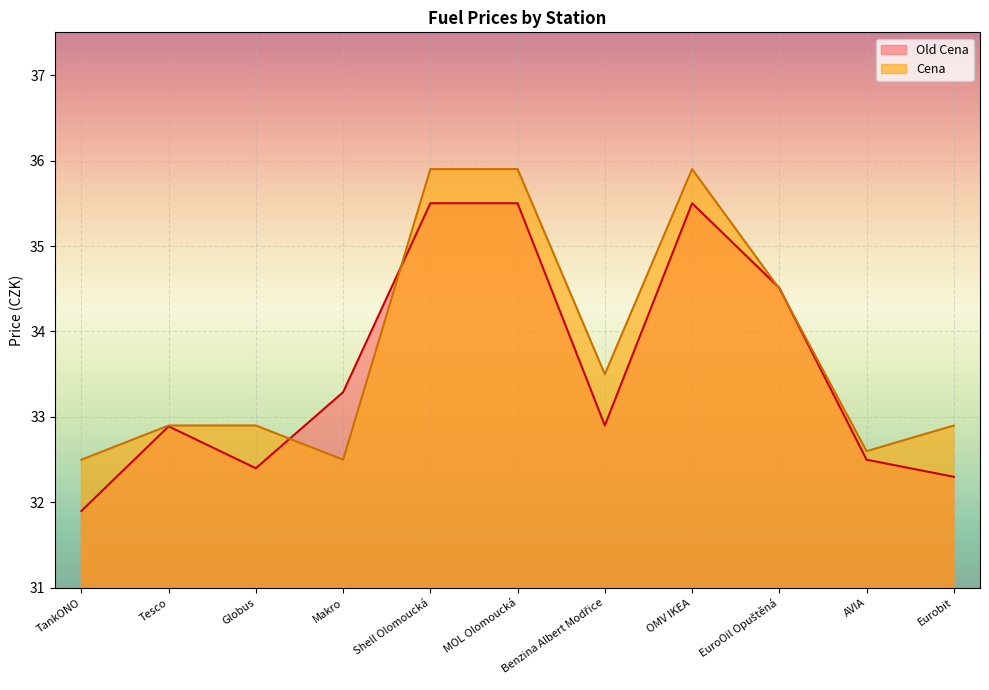

The Cena series shows 51.4 at Benzina Albert Modřice. True or false?

False